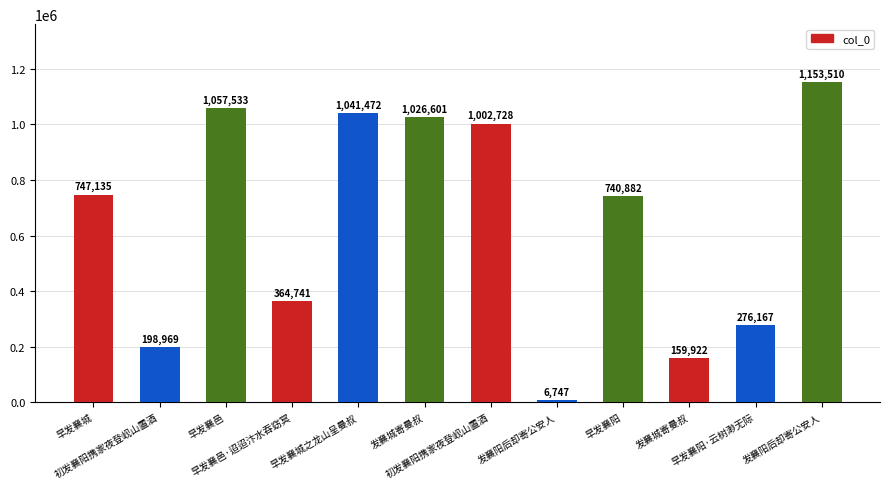

How many values are below 747135?

6